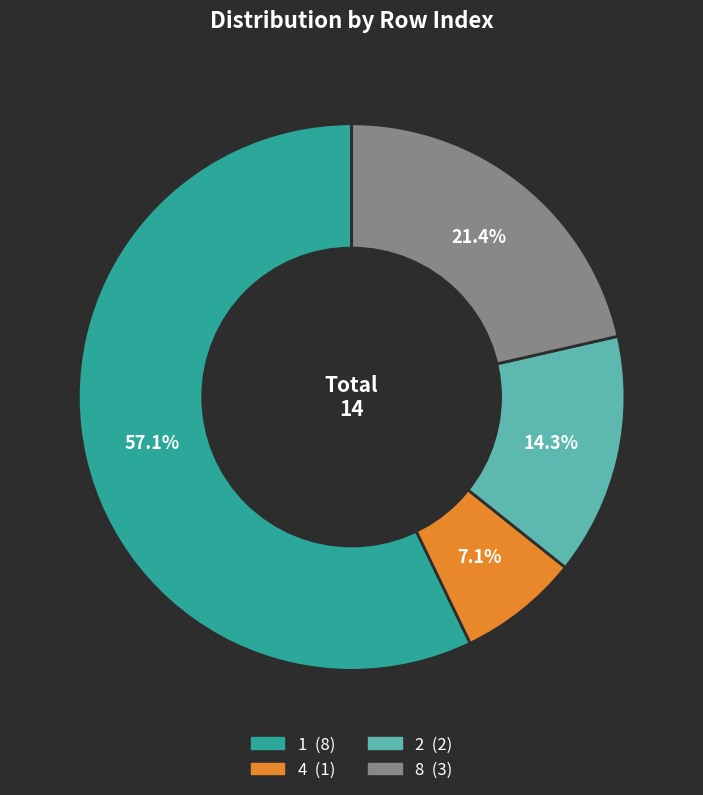

Does 1 account for over 50% of the chart?

Yes